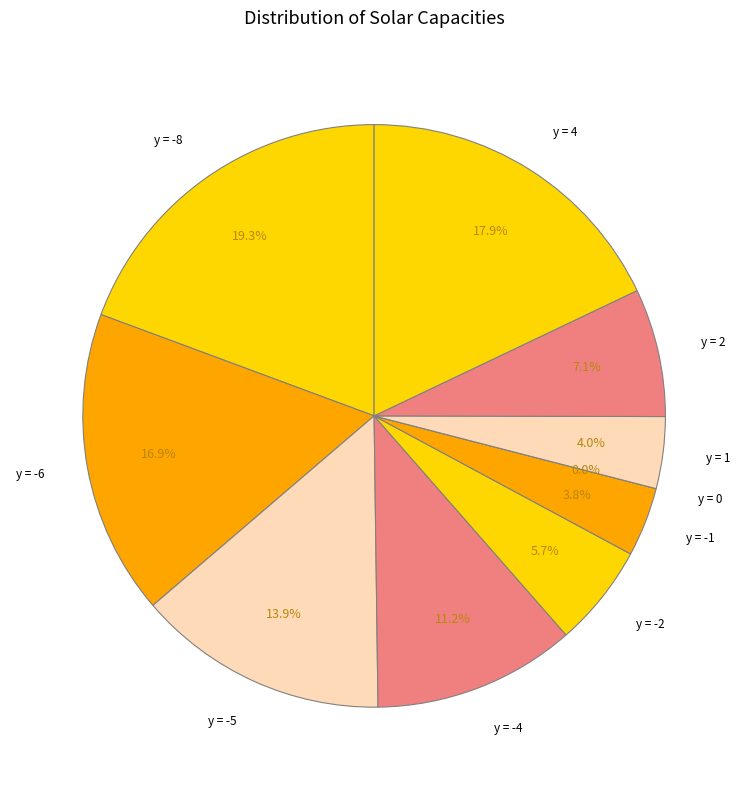

True or false: y = -8 accounts for 28% of the total.

False